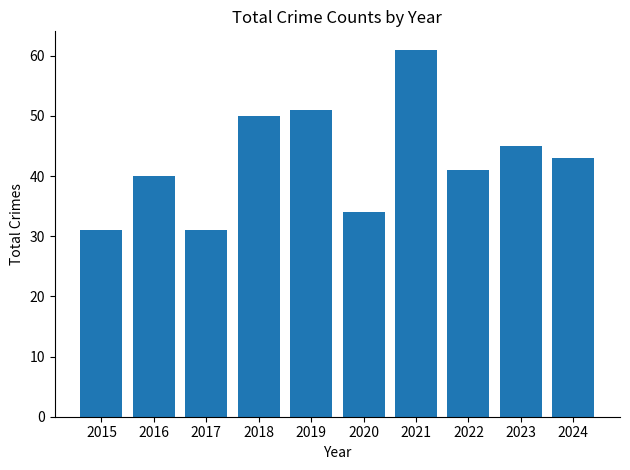

Reading left to right, extract all data points from this chart.

2015=31	2016=40	2017=31	2018=50	2019=51	2020=34	2021=61	2022=41	2023=45	2024=43